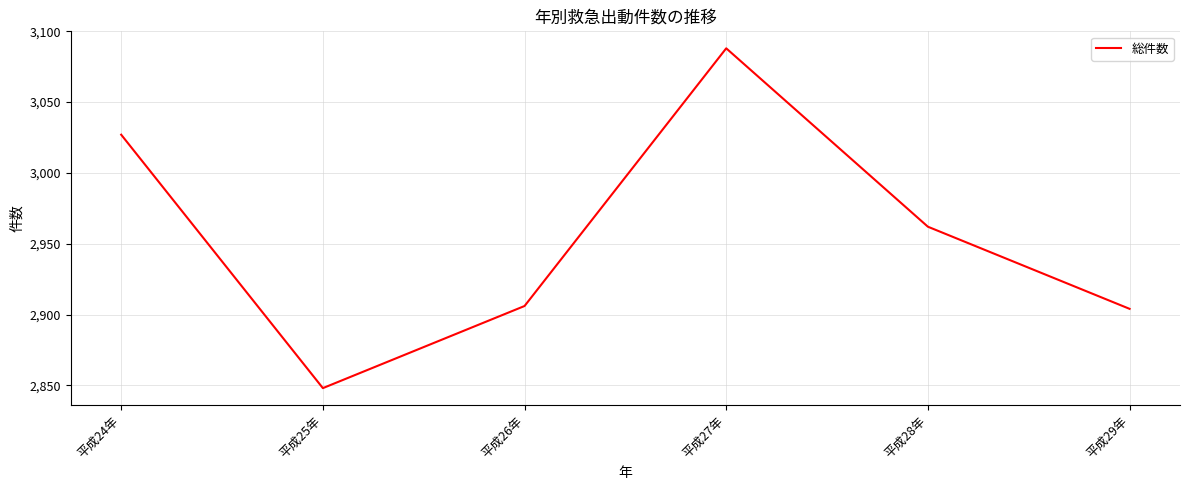

What is the average value?

2956